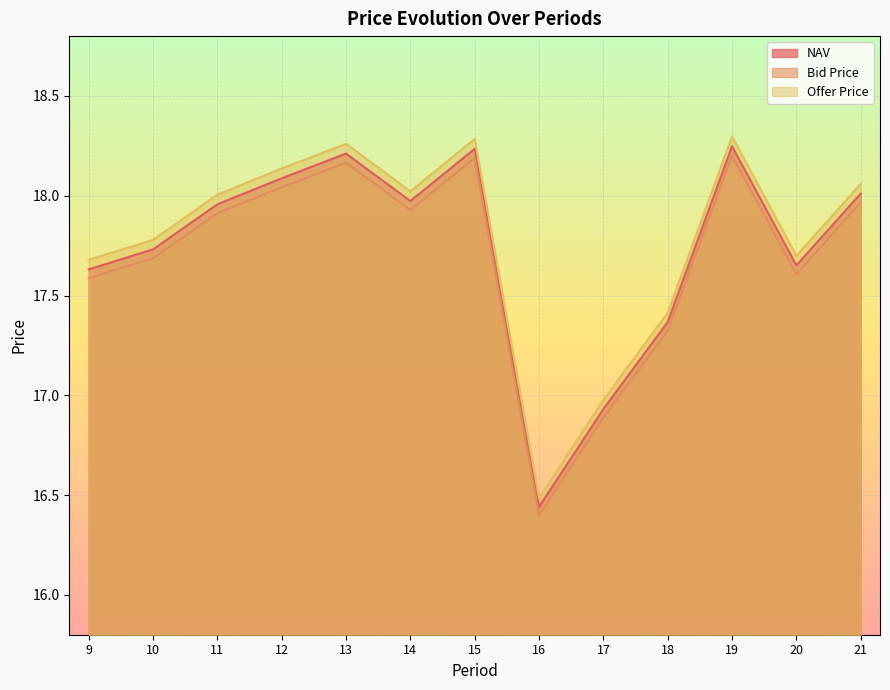

Does the chart display data point markers on the line(s)?

No